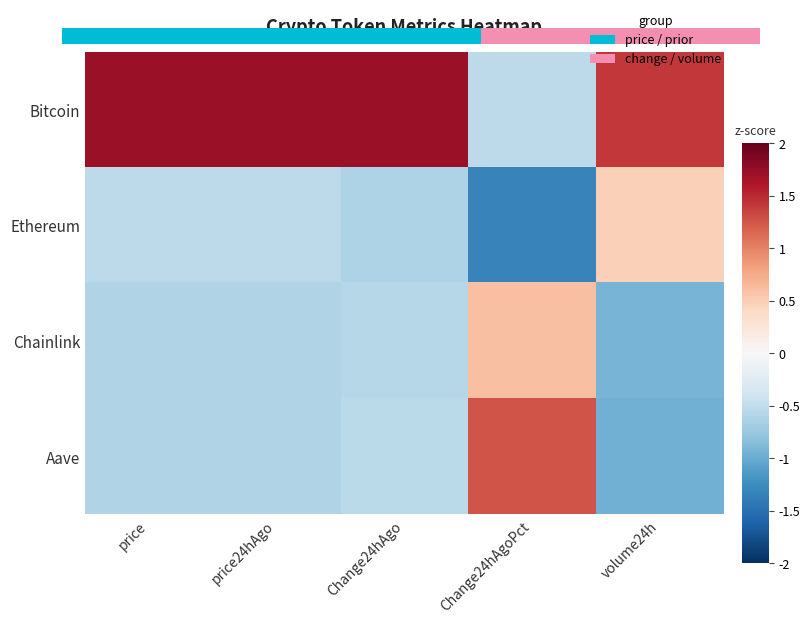

How many values in the Aave series are below 0?

4